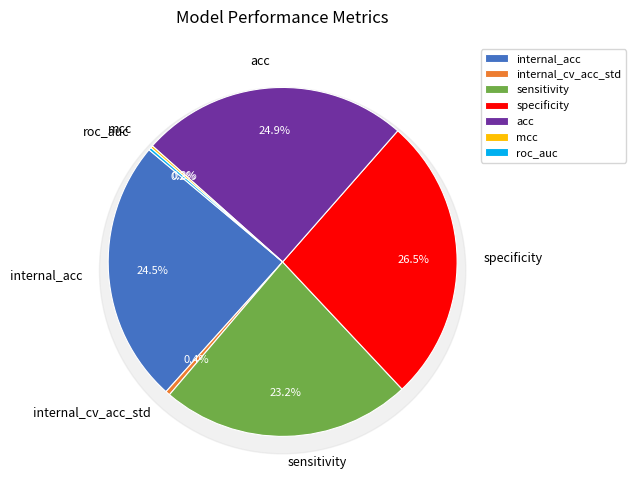

Does mcc represent more than half of the total?

No